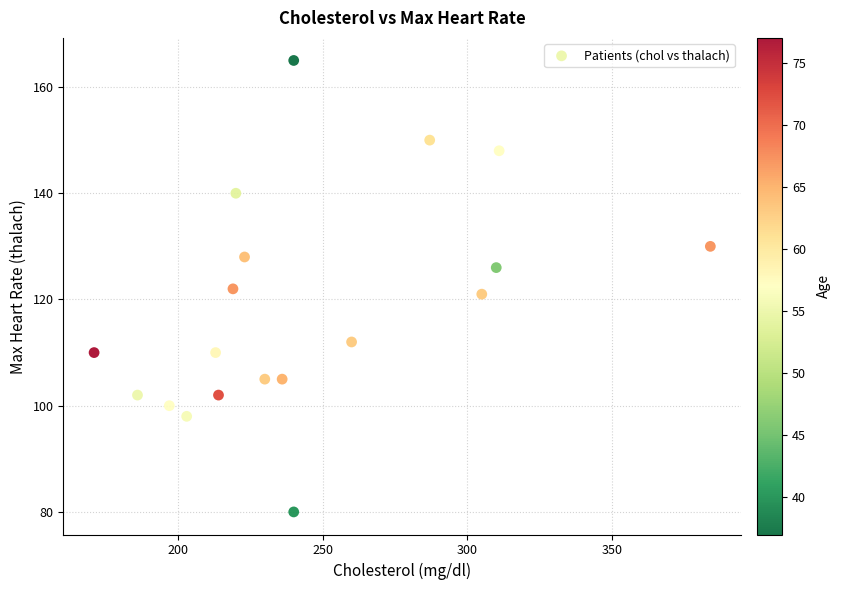

What is the range of X values (max minus min)?

213